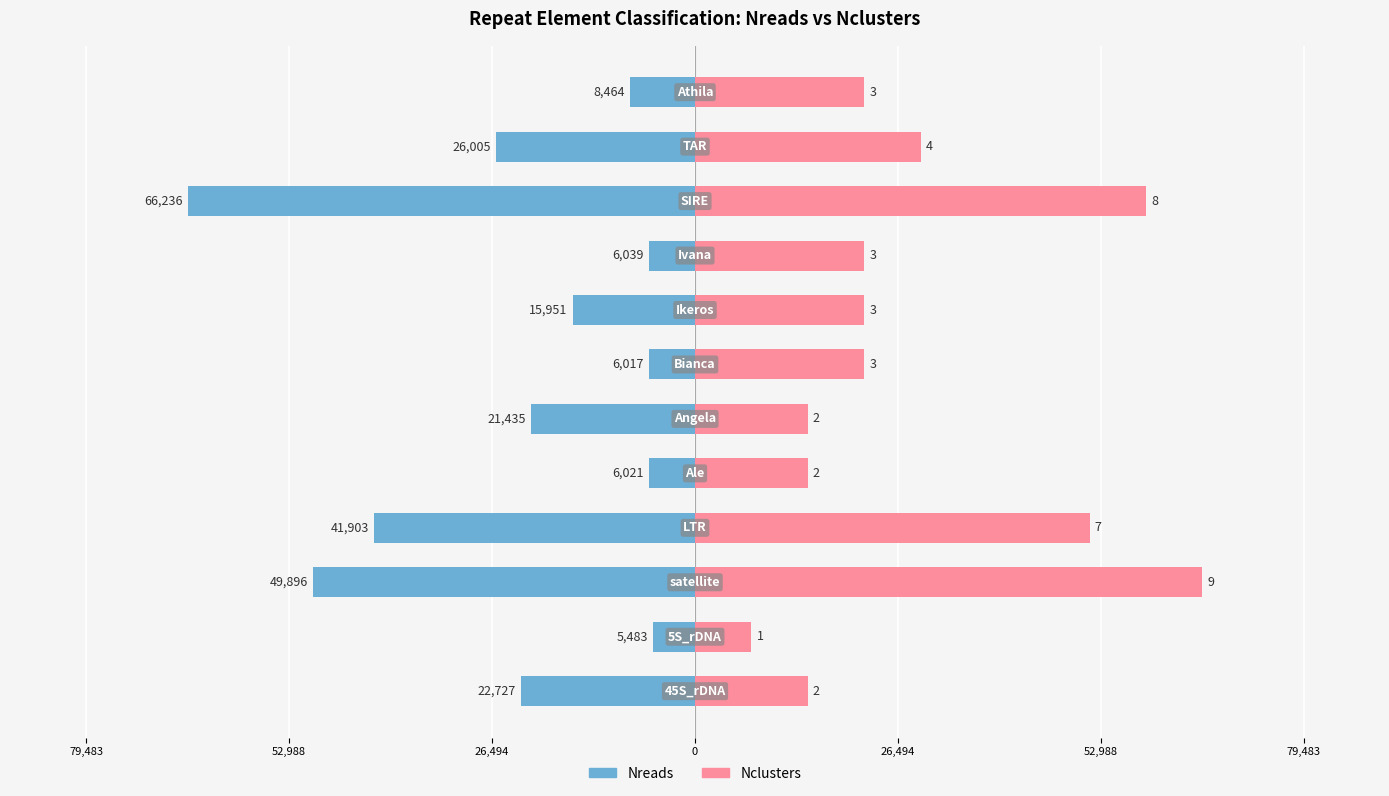

What is the maximum value shown in the chart?

66236.0